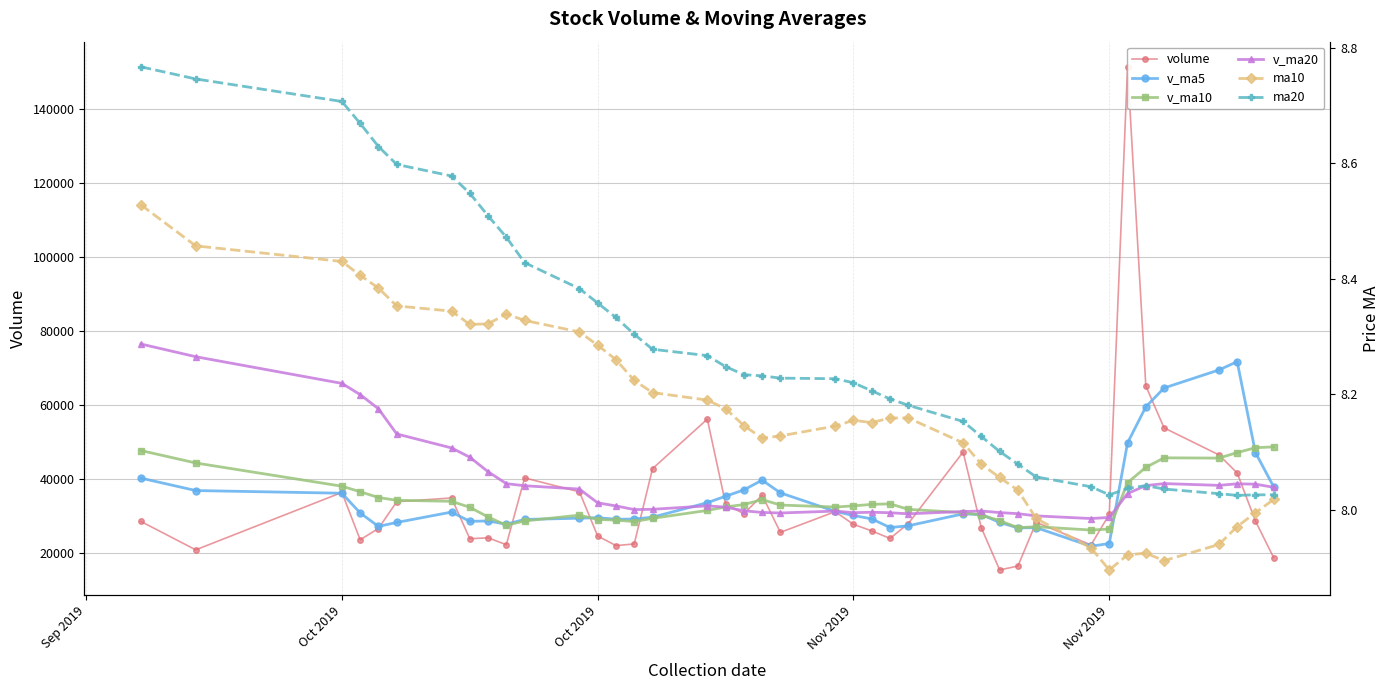

True or false: ma10 and ma20 intersect in this chart.

False